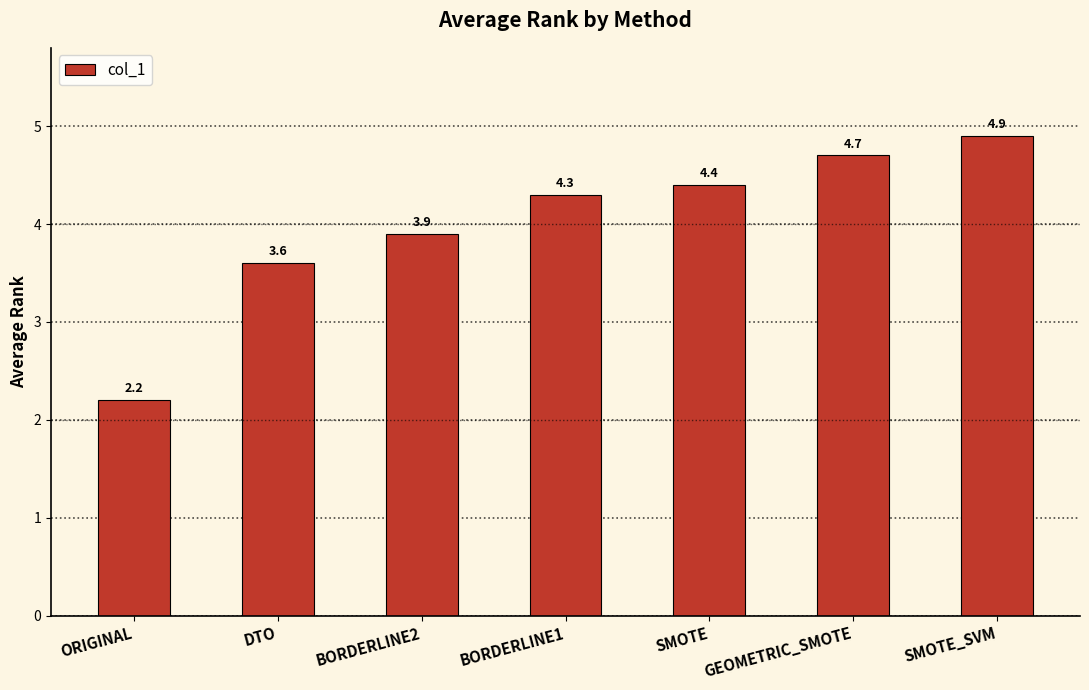

How many distinct data groups are displayed?

1